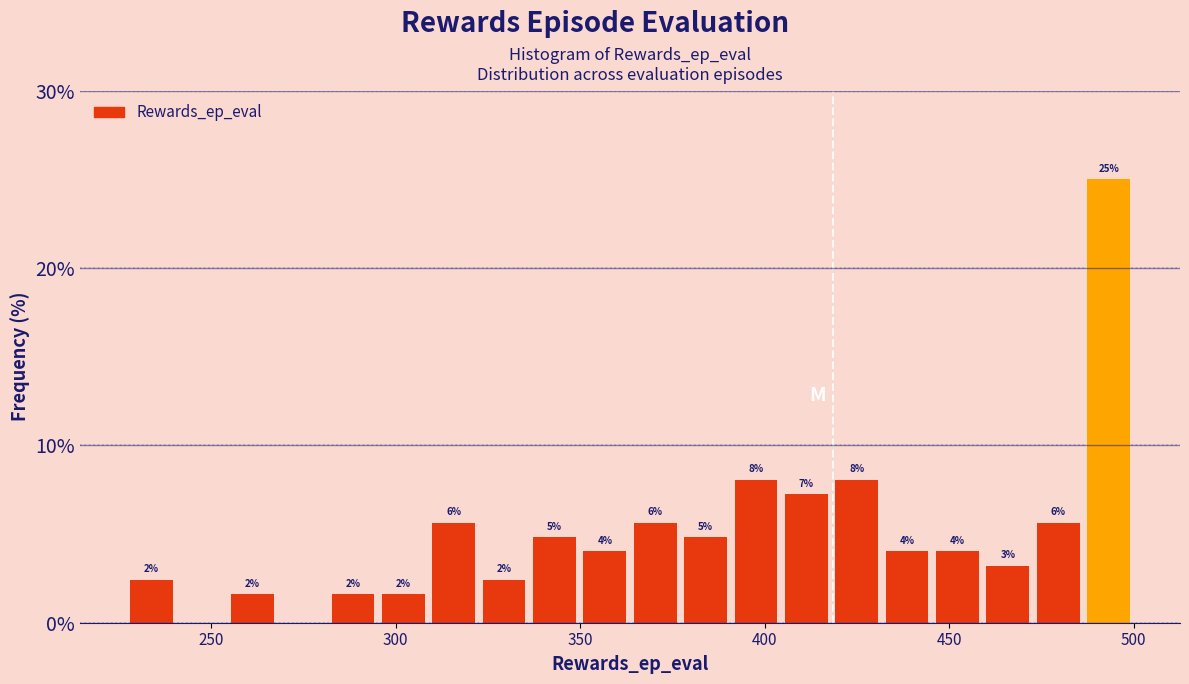

Read against the x-axis, roughly where is the centre of the tallest bar?

495